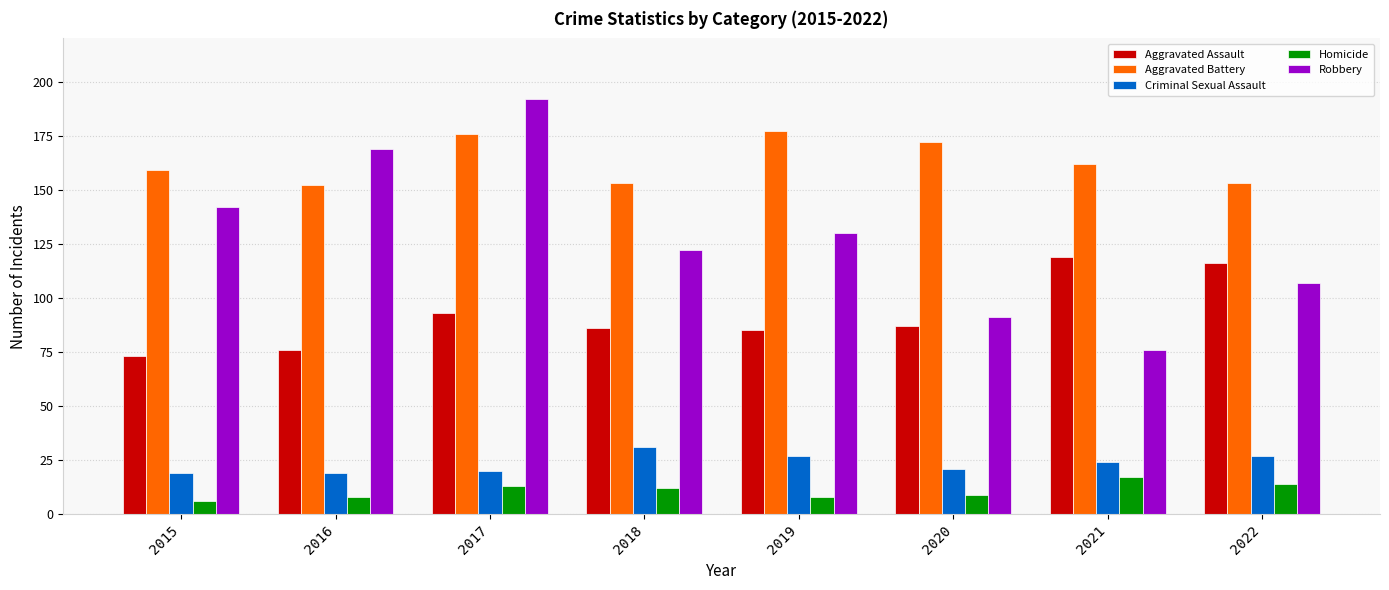

Reading left to right, extract all data points from this chart.

Aggravated Assault: 2015=73	2016=76	2017=93	2018=86	2019=85	2020=87	2021=119	2022=116
Aggravated Battery: 2015=159	2016=152	2017=176	2018=153	2019=177	2020=172	2021=162	2022=153
Criminal Sexual Assault: 2015=19	2016=19	2017=20	2018=31	2019=27	2020=21	2021=24	2022=27
Homicide: 2015=6	2016=8	2017=13	2018=12	2019=8	2020=9	2021=17	2022=14
Robbery: 2015=142	2016=169	2017=192	2018=122	2019=130	2020=91	2021=76	2022=107